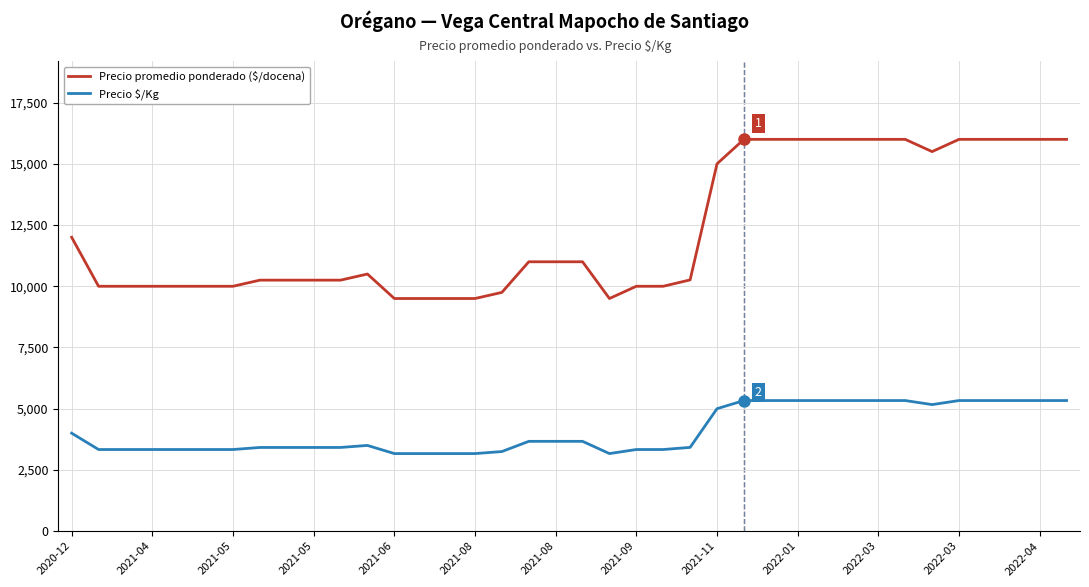

True or false: Precio promedio ponderado ($/docena) and Precio $/Kg intersect in this chart.

False